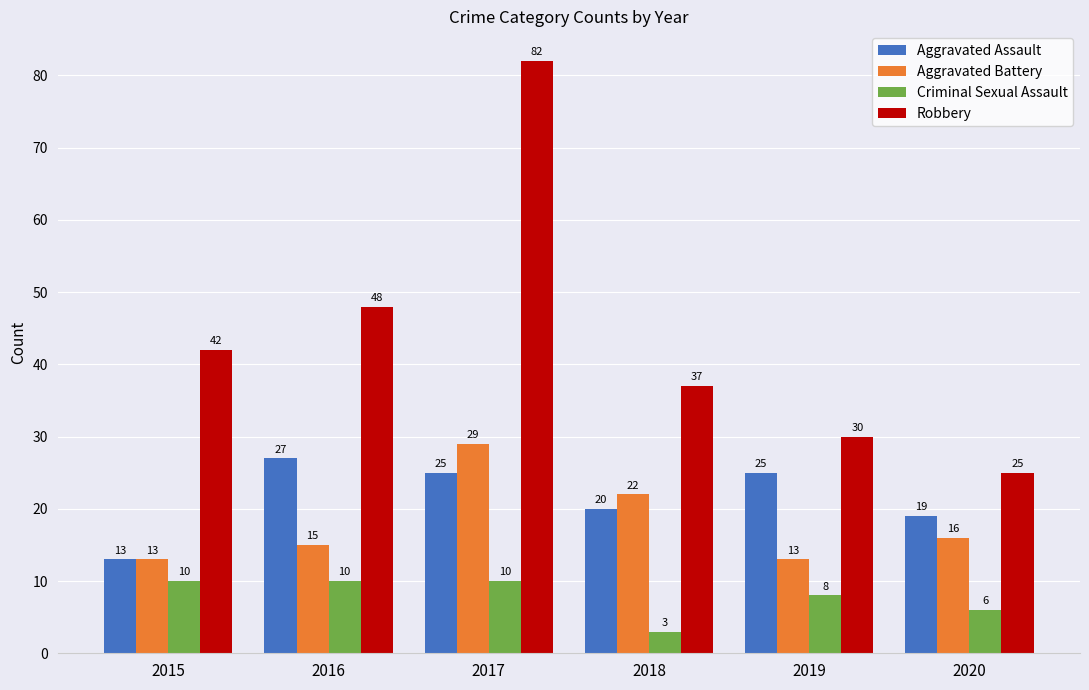

True or false: Aggravated Battery has a value of 13 at 2015.

True